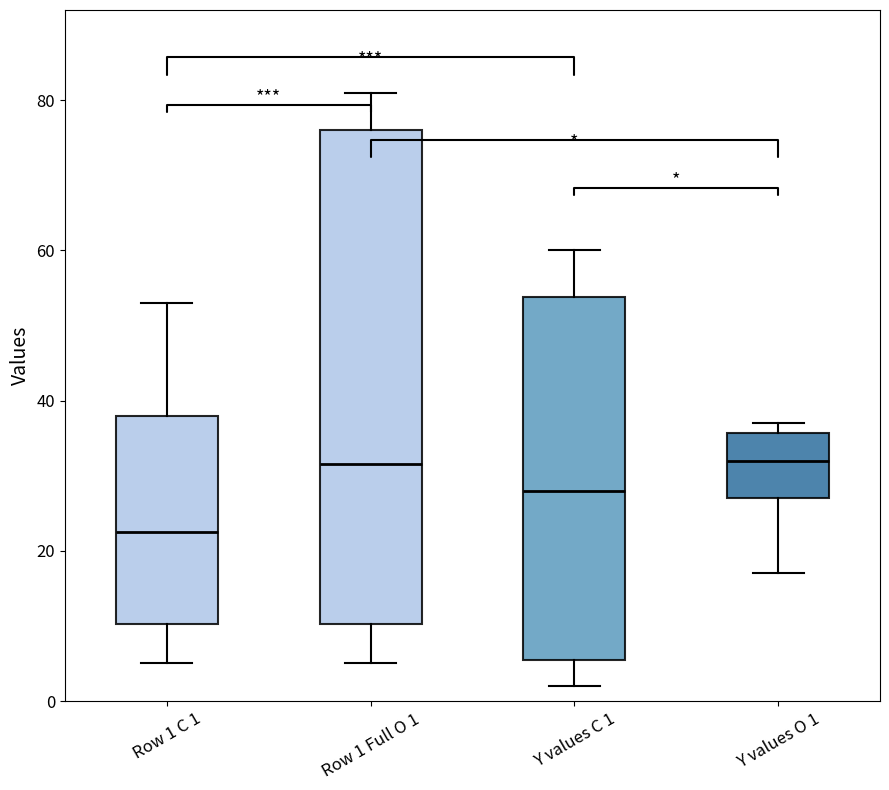

Reading left to right, read every box against the y-axis: the position of its median line, the range the box covers, and the ends of its whiskers. The values are not printed on the chart, so give them approximately, as read against the axis.

Row 1 C 1: median 22, box 10 to 38, whiskers 6 to 54
Row 1 Full O 1: median 32, box 10 to 76, whiskers 6 to 82
Y values C 1: median 28, box 6 to 54, whiskers 2 to 60
Y values O 1: median 32, box 28 to 36, whiskers 18 to 38